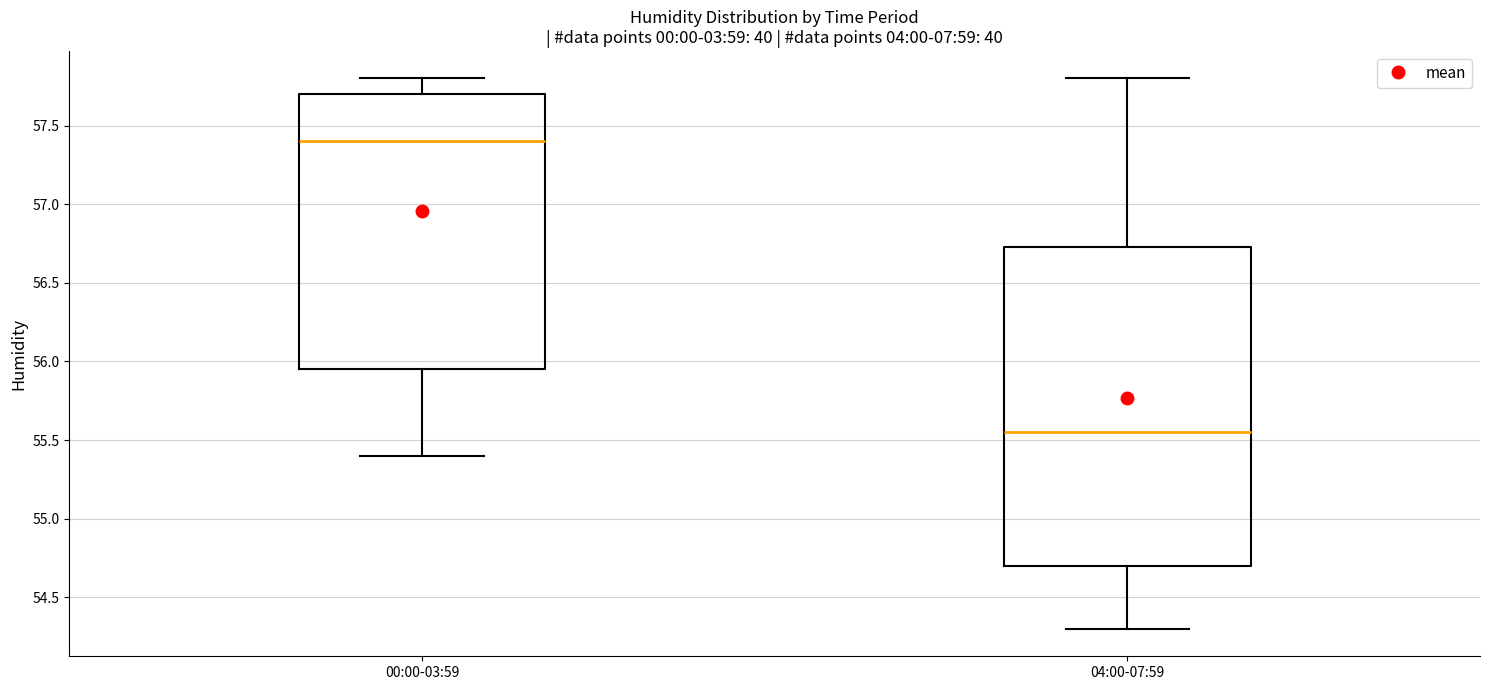

Reading left to right, transcribe this box plot: for each box, give where its median line is, the range the box spans, and where its two whiskers end, as read against the y-axis. The values are not printed on the chart, so give them approximately, as read against the axis.

00:00-03:59: median 57.40, box 55.95 to 57.70, whiskers 55.40 to 57.80
04:00-07:59: median 55.55, box 54.70 to 56.75, whiskers 54.30 to 57.80